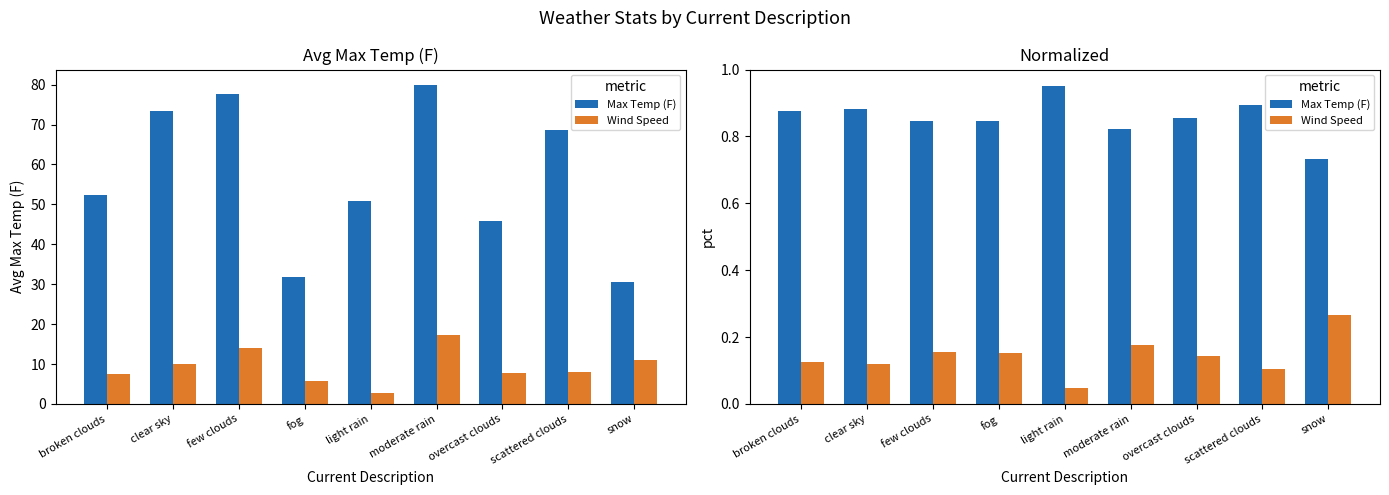

What is the sum of the Wind Speed values at broken clouds and fog?

0.3